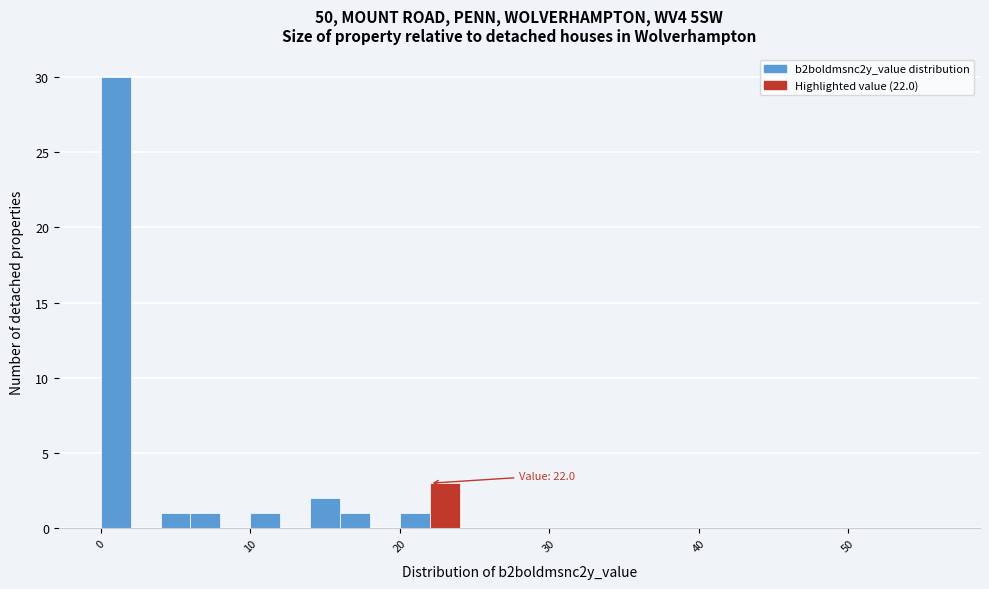

Around what value on the x-axis is the tallest bar? Give the approximate position of its centre, as read against the axis.

1